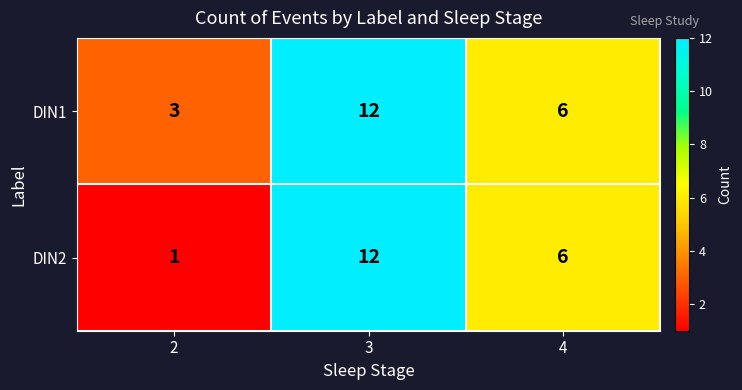

At which category is the sum across all series the highest?

3